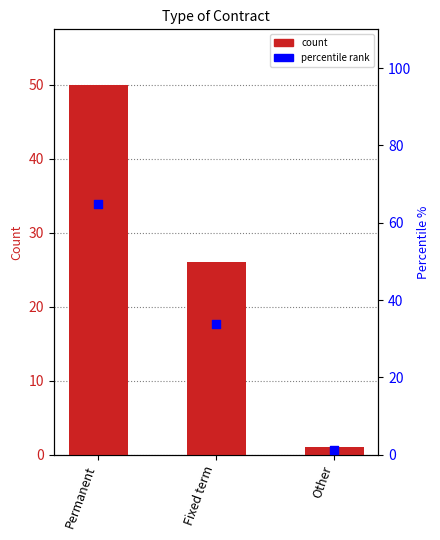

At which category is the sum across all series the highest?

Permanent